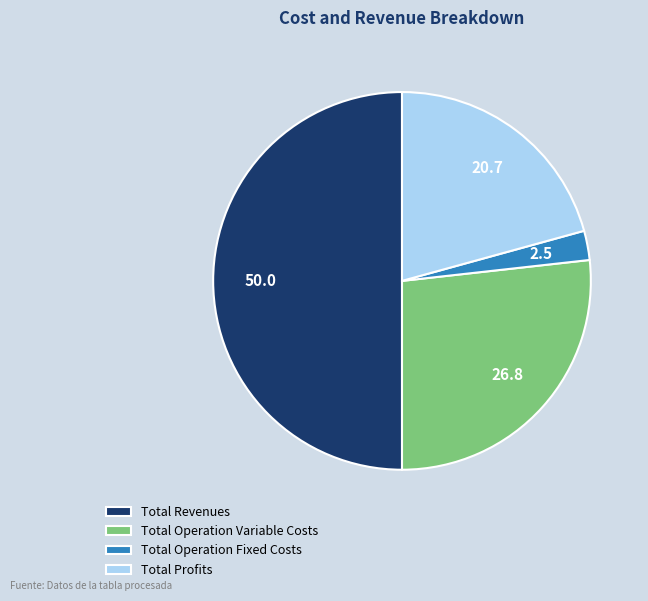

How many segments does this pie chart have?

4